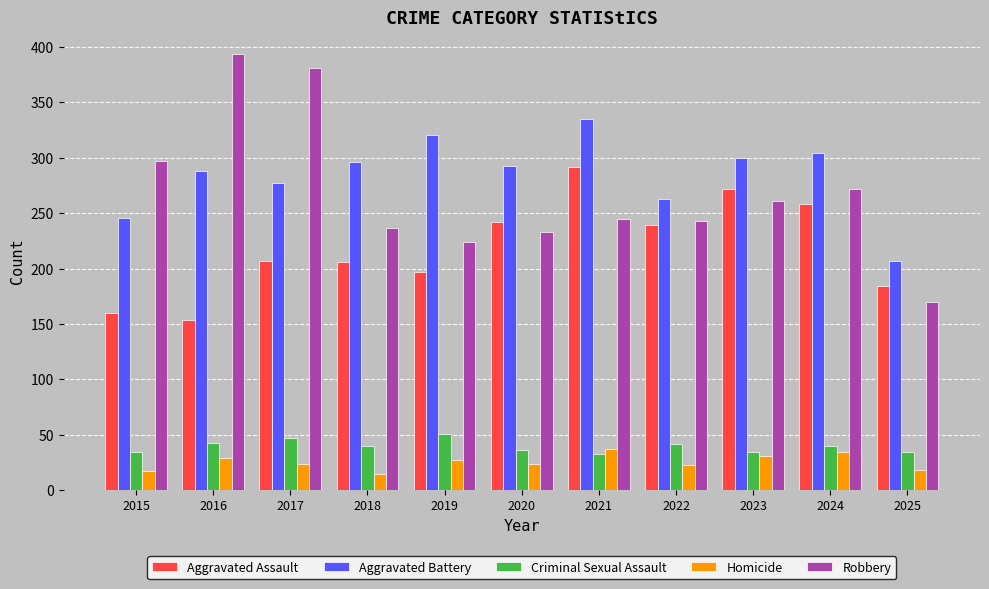

What is the value of the Criminal Sexual Assault bar at the 11th from the left?

34